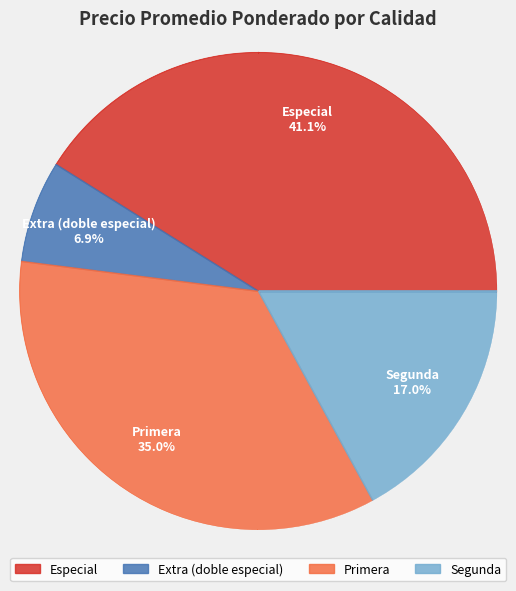

Is there any slice that represents more than half of the pie?

No